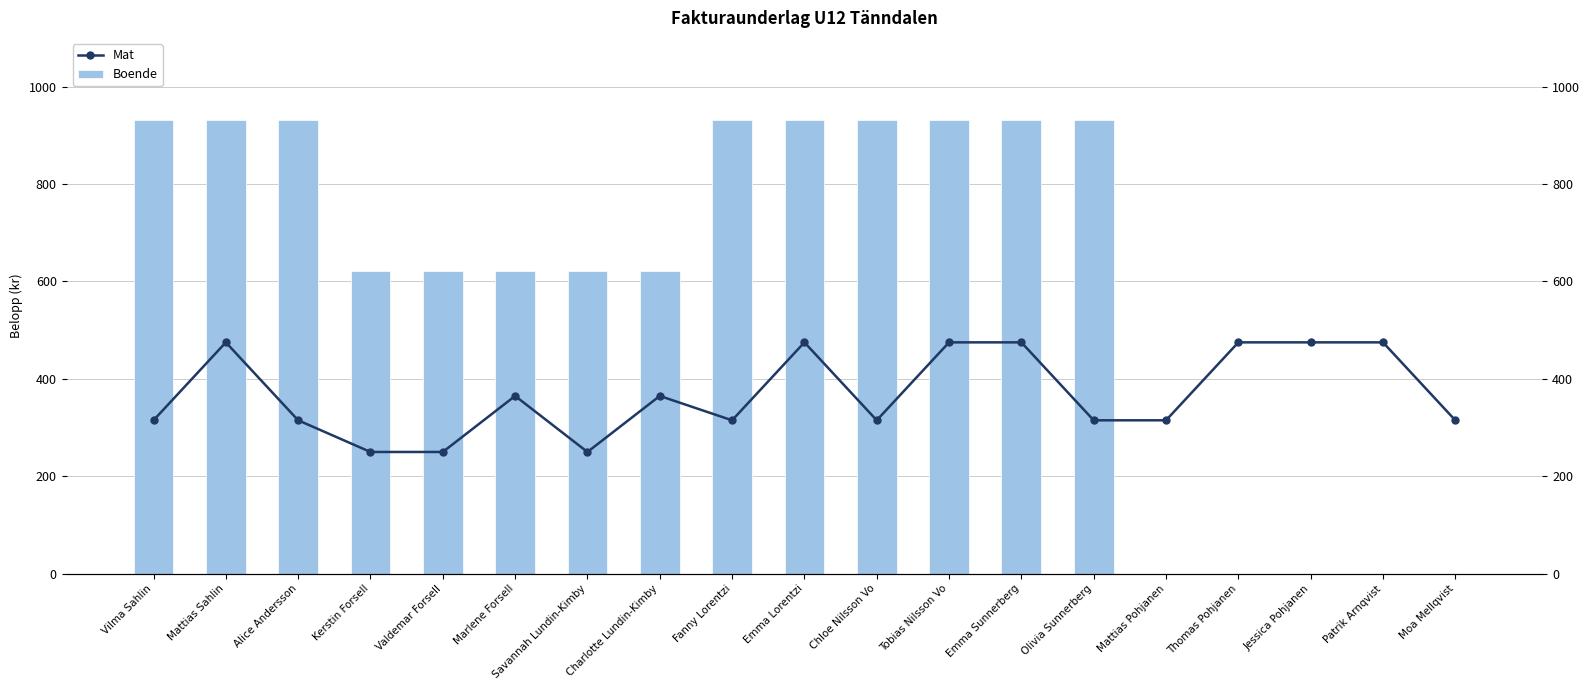

Which label corresponds to the smallest value in the chart?

Mattias Pohjanen